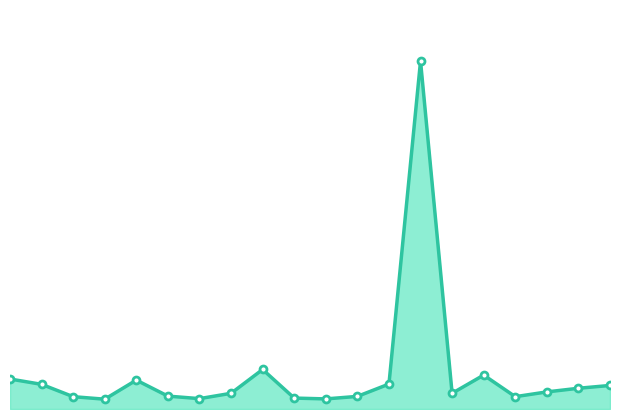

How many lines are shown in the chart?

1